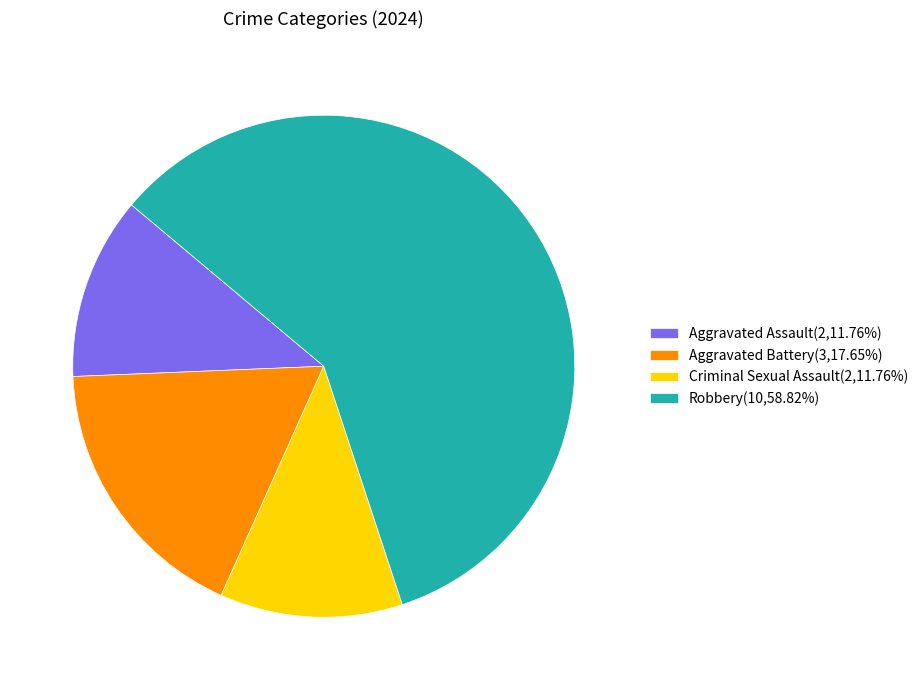

Is Aggravated Battery(3,17.65%) the majority of the pie?

No